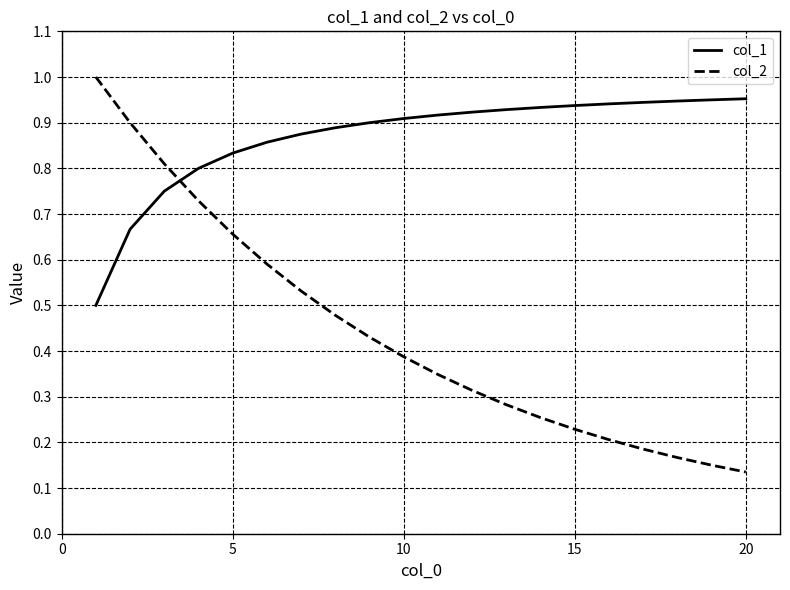

Which series has the largest total across all categories?

col_1